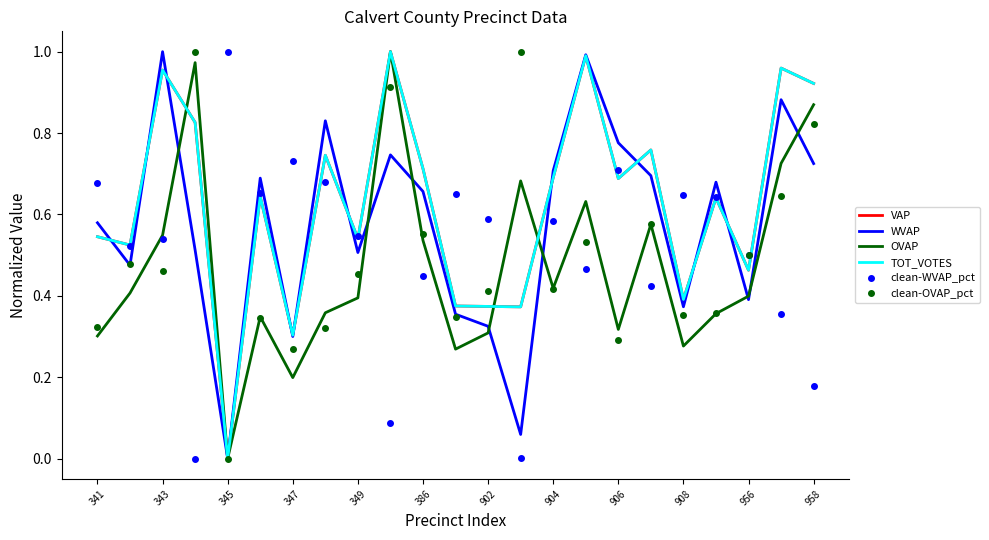

What is the maximum value shown in the chart?

1.0